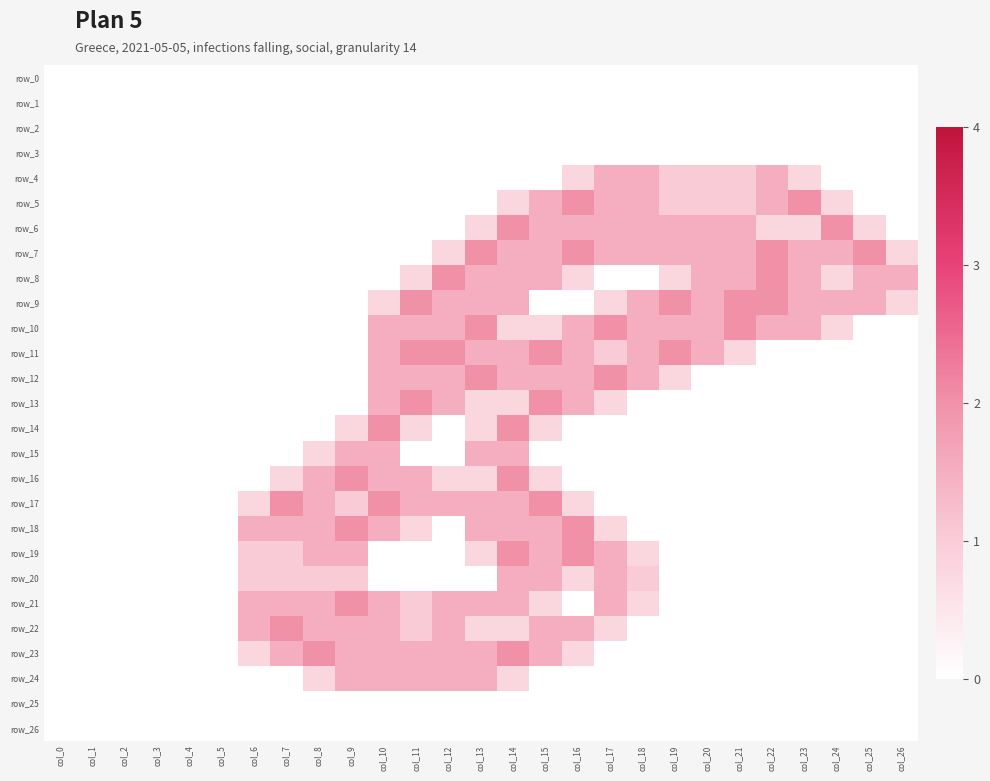

Between col_5 and col_8, which series saw the biggest shift?

row_23